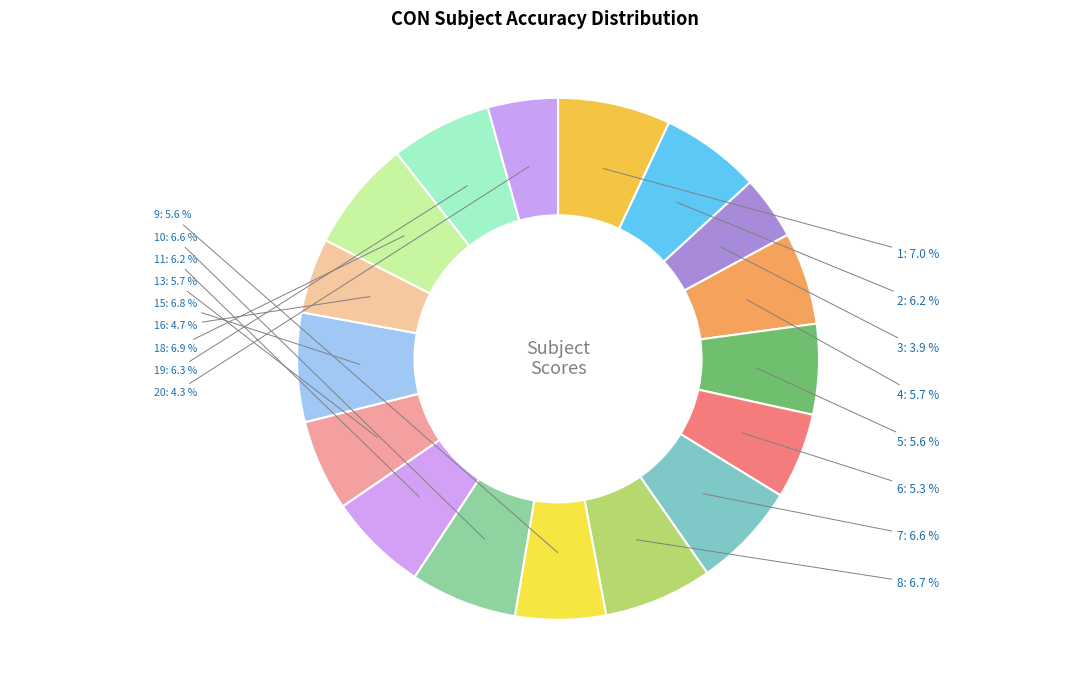

What is the ratio of the value at 16 to the value at 10?

0.7